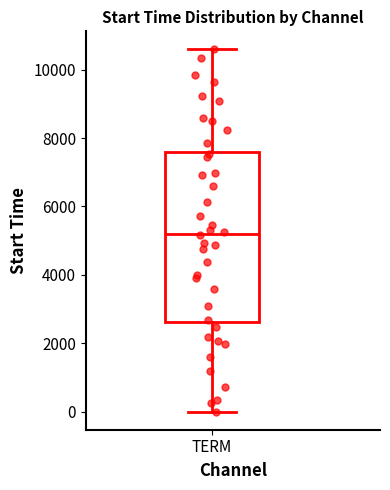

Where is the upper edge of the box for TERM on the y-axis? The values are not printed on the chart, so give them approximately, as read against the axis.

7600